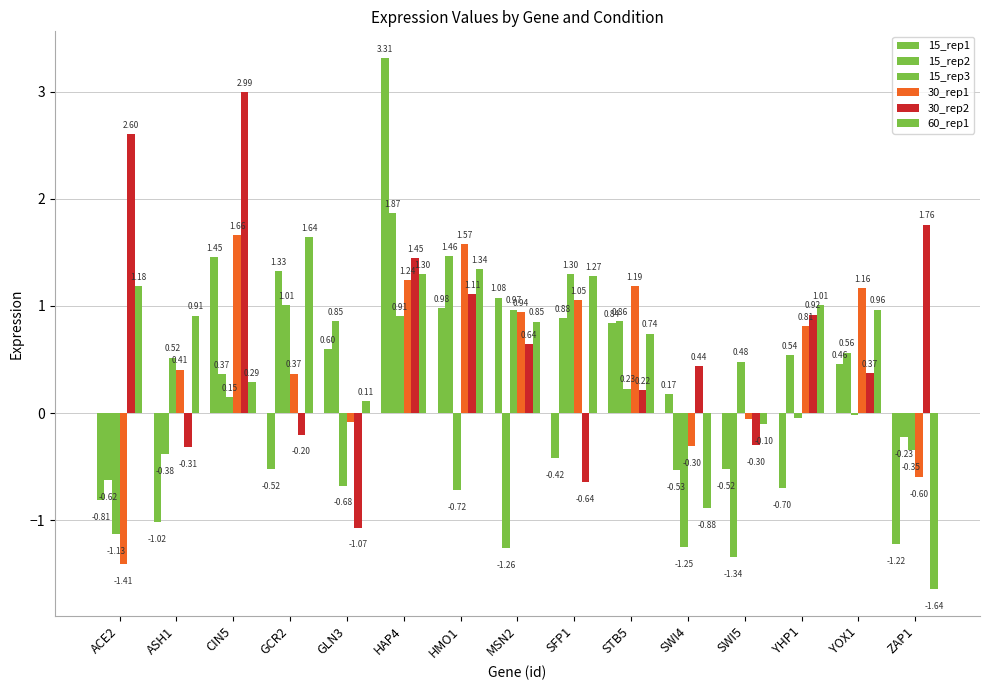

Between HMO1 and MSN2, which series saw the biggest shift?

15_rep2